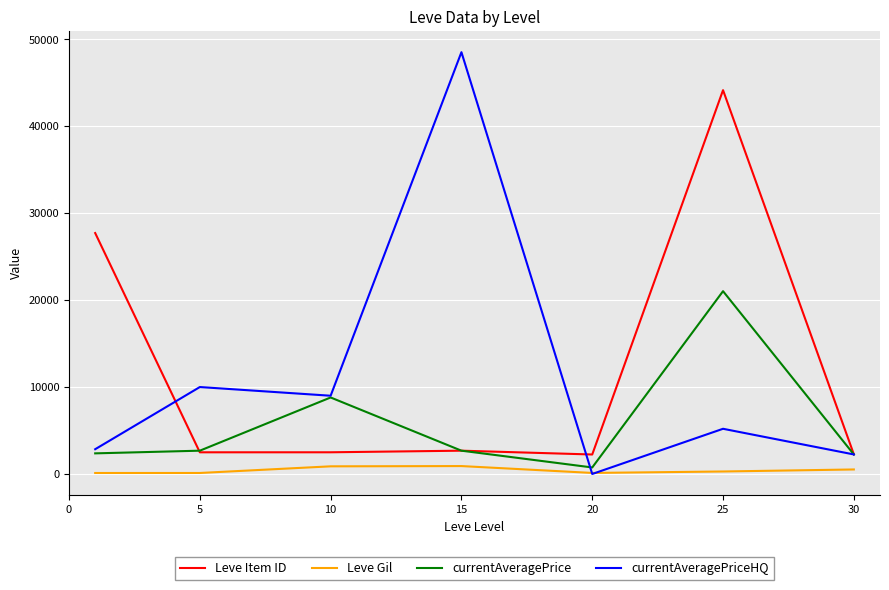

What are all the series names shown in the legend?

Leve Item ID, Leve Gil, currentAveragePrice, currentAveragePriceHQ